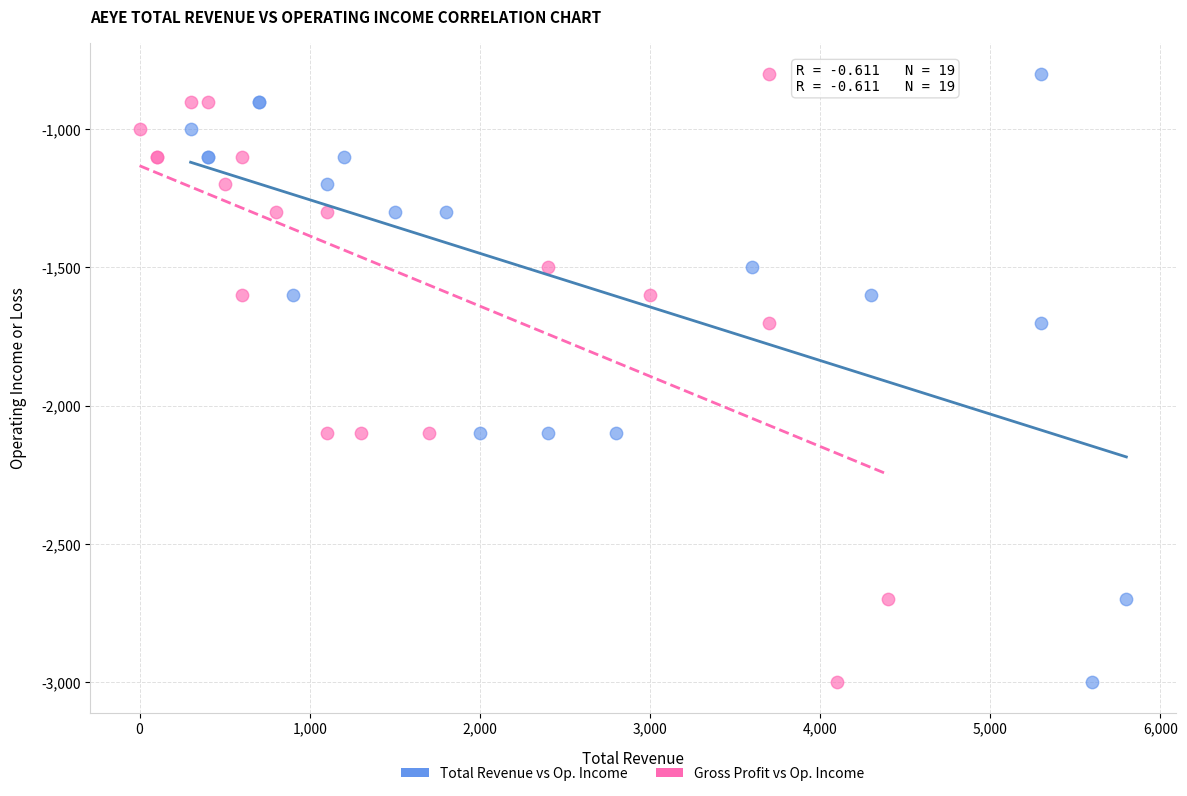

What are all the series names shown in the legend?

Total Revenue vs Op. Income, Gross Profit vs Op. Income